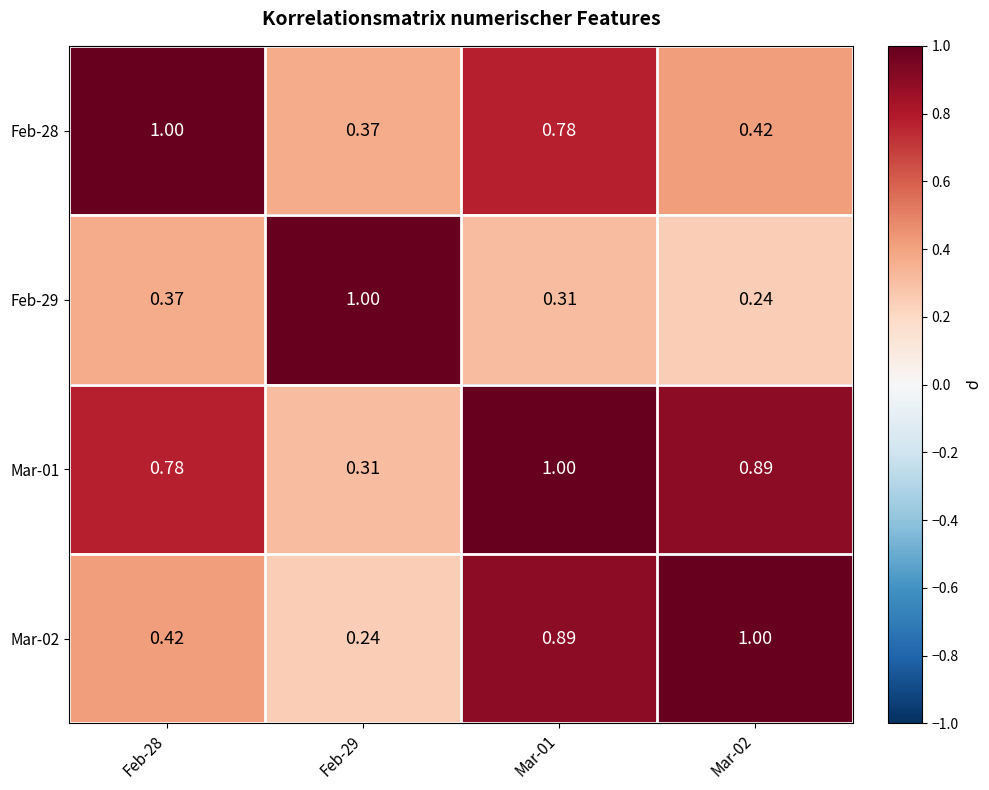

Is the value of Feb-28 at Mar-01 greater than the value of Mar-02 at Mar-01?

No